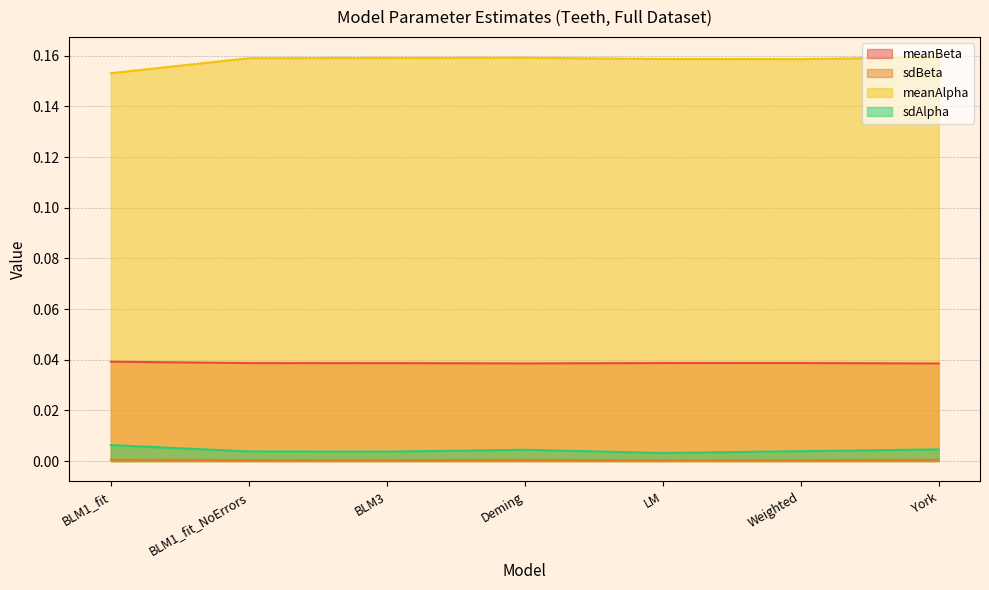

What is the difference between the highest and lowest values at Deming?

0.2